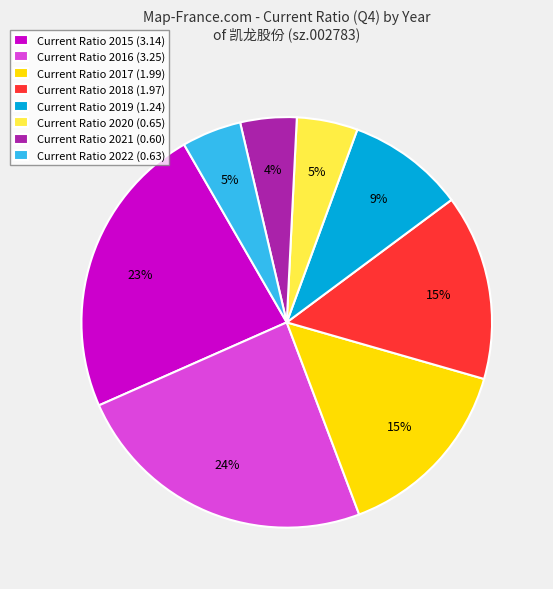

Between Current Ratio 2019 (1.24) and Current Ratio 2017 (1.99), which is larger?

Current Ratio 2017 (1.99)